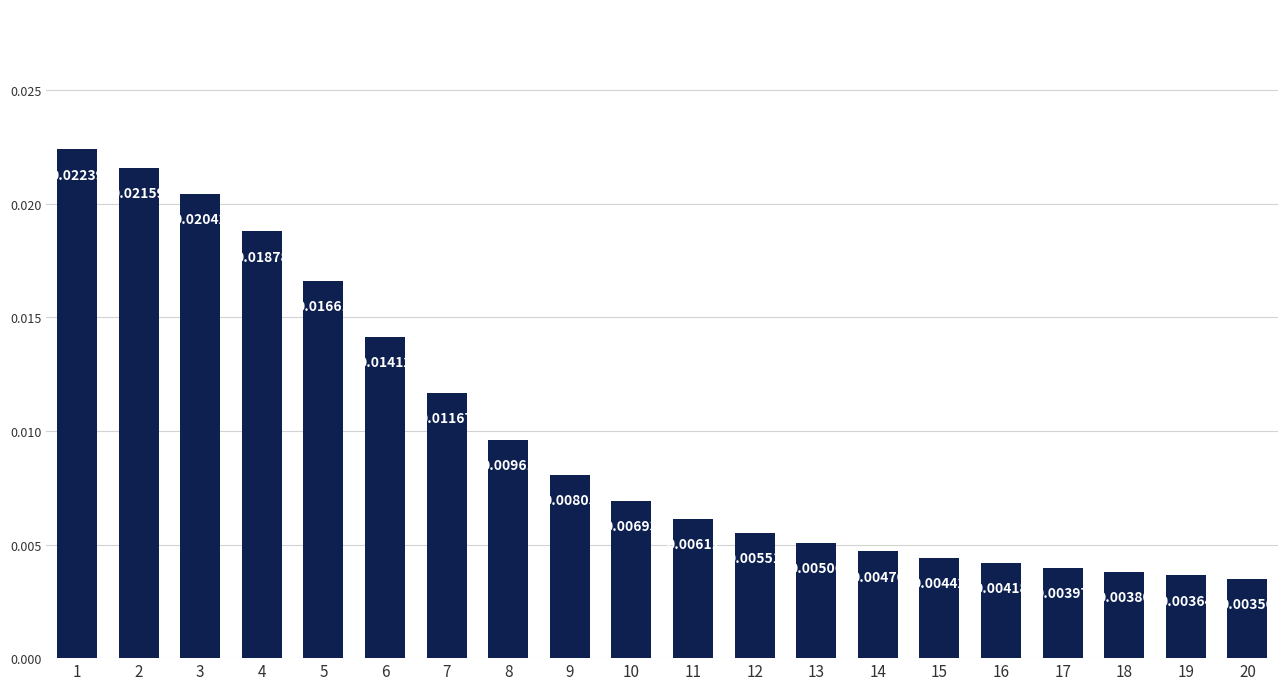

List the labels in order of value, smallest first.

20, 19, 18, 17, 16, 15, 14, 13, 12, 11, 10, 9, 8, 7, 6, 5, 4, 3, 2, 1